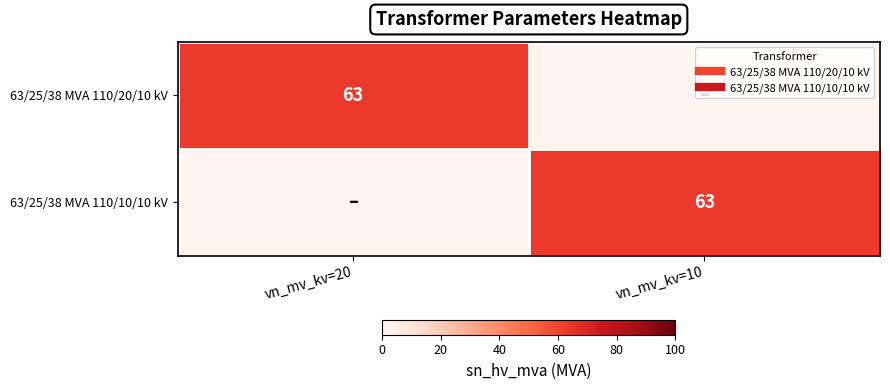

At vn_mv_kv=20, list the series in order from smallest to largest.

63/25/38 MVA 110/10/10 kV, 63/25/38 MVA 110/20/10 kV